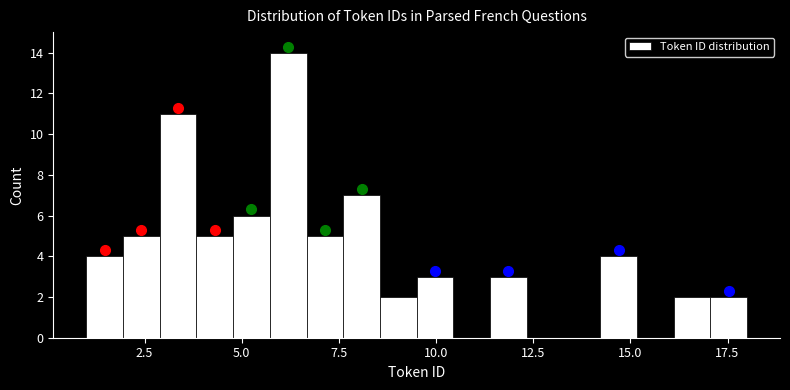

Read against the x-axis, roughly where is the centre of the tallest bar?

6.0